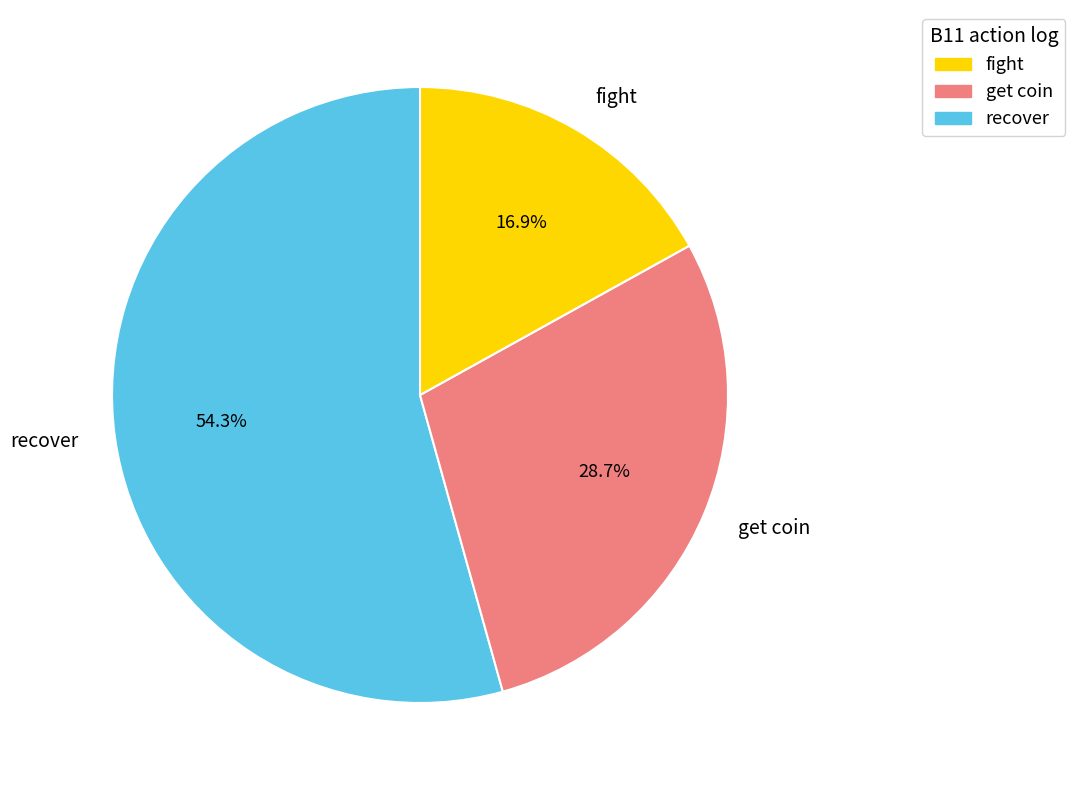

Rank the categories by value from lowest to highest.

fight, get coin, recover